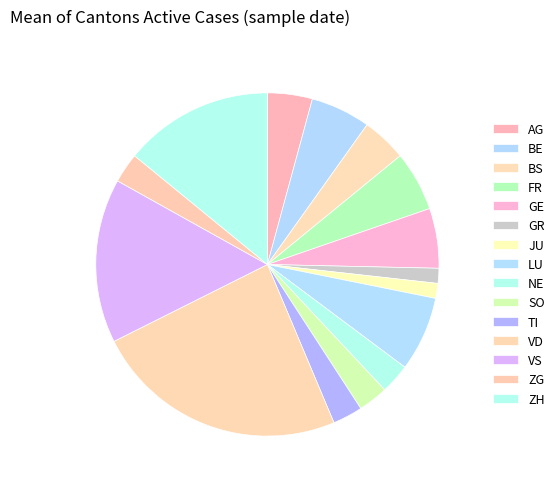

Rank the categories by value from highest to lowest.

VD, VS, ZH, LU, BE, FR, GE, AG, BS, NE, SO, TI, ZG, GR, JU